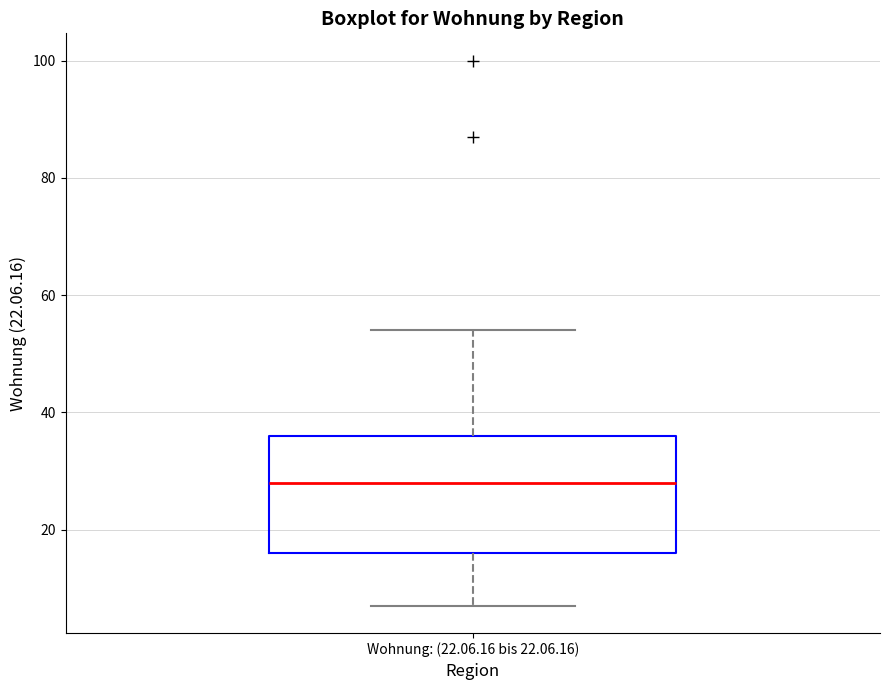

Where does the median line of the box for Wohnung: (22.06.16 bis 22.06.16) sit on the y-axis? The values are not printed on the chart, so give them approximately, as read against the axis.

28